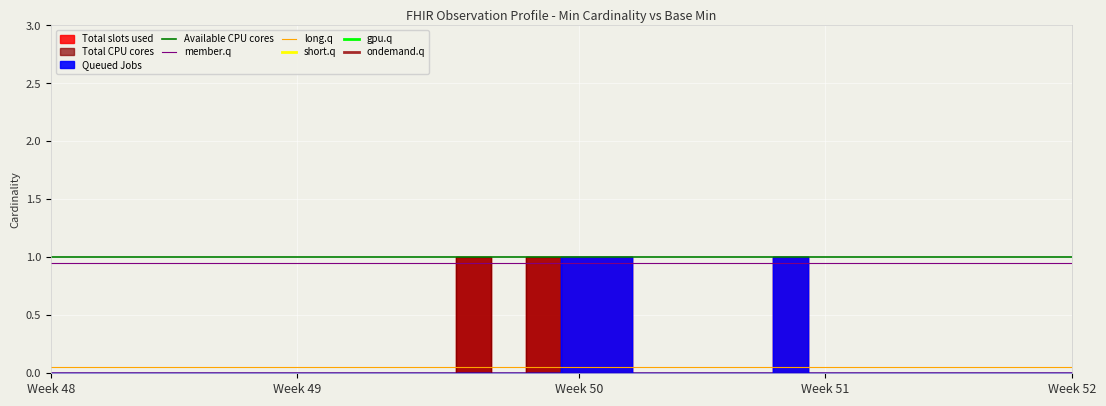

What is the maximum value for long.q?

0.1